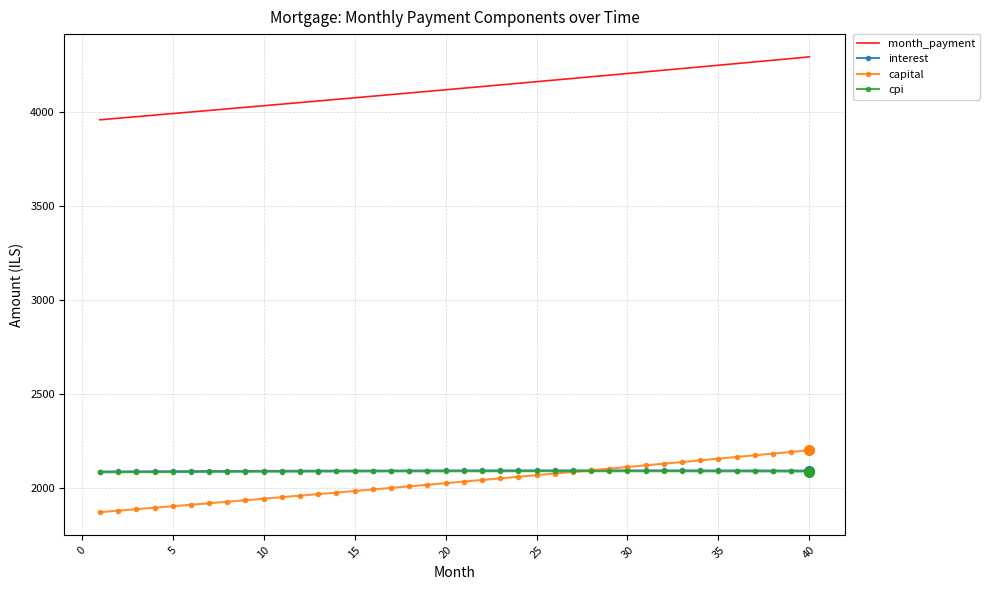

Which series has the widest spread of values?

month_payment